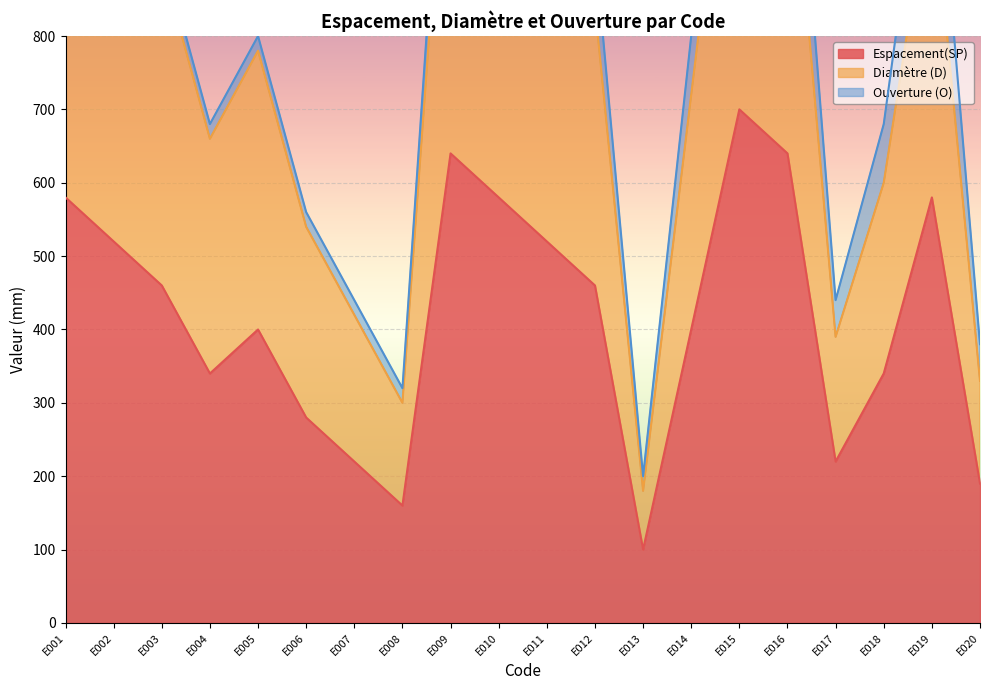

At which category is the sum across all series the highest?

E015